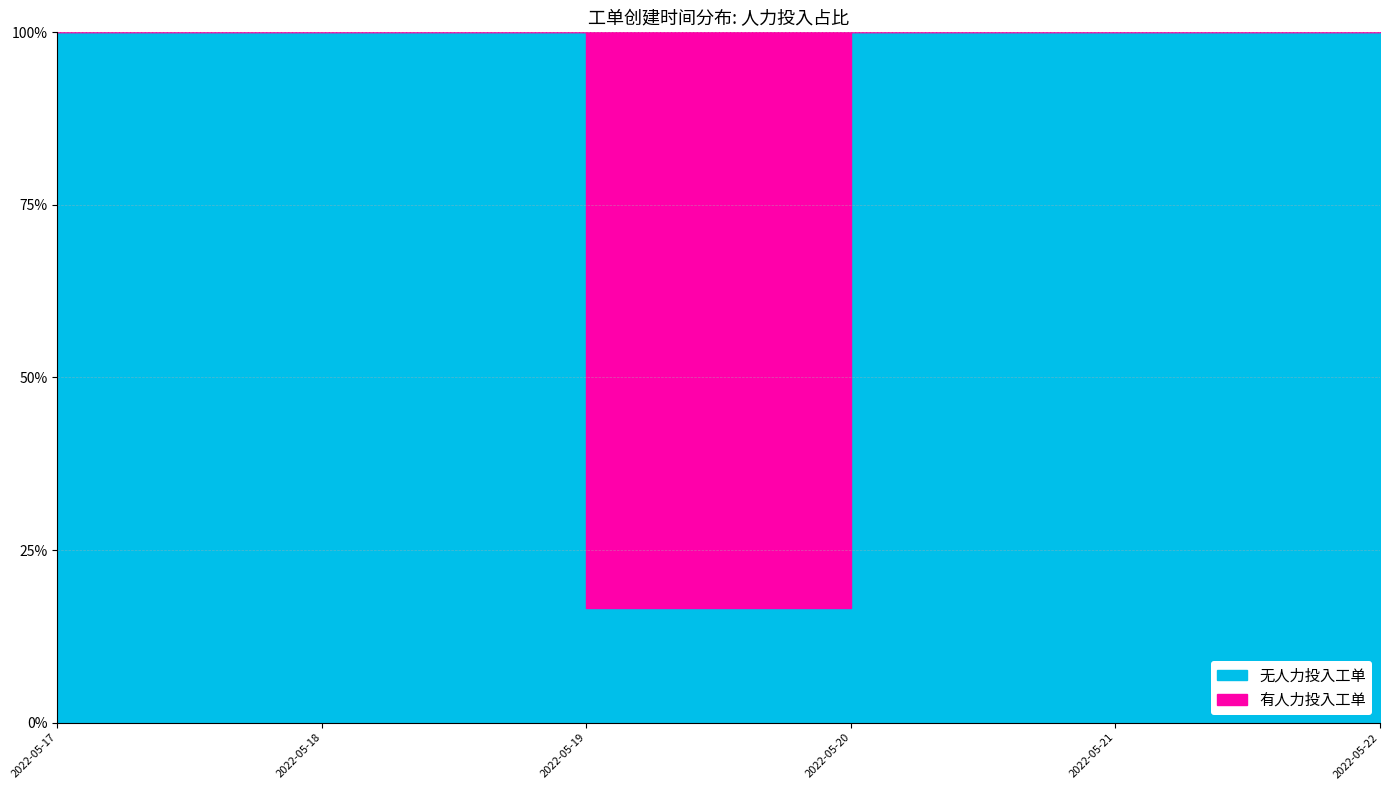

At which category is the sum across all series the highest?

2022-05-22